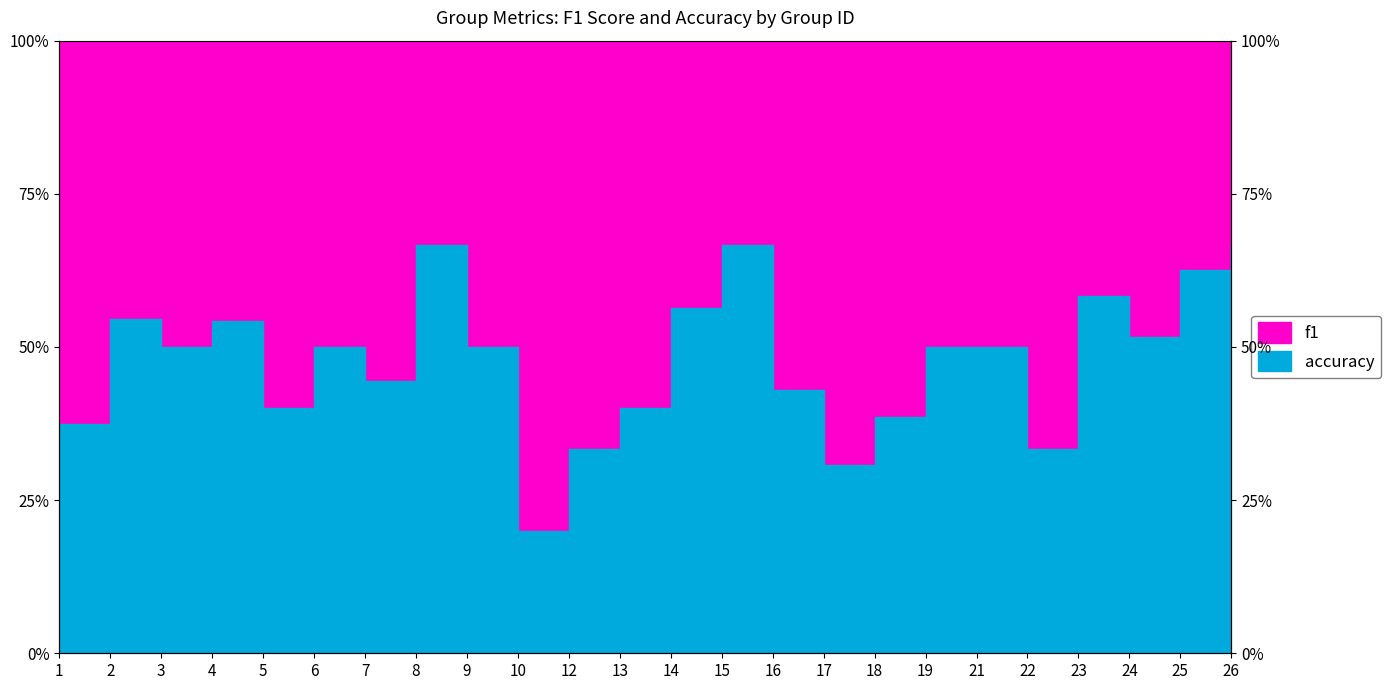

What is the difference between the maximum and minimum values?

0.5